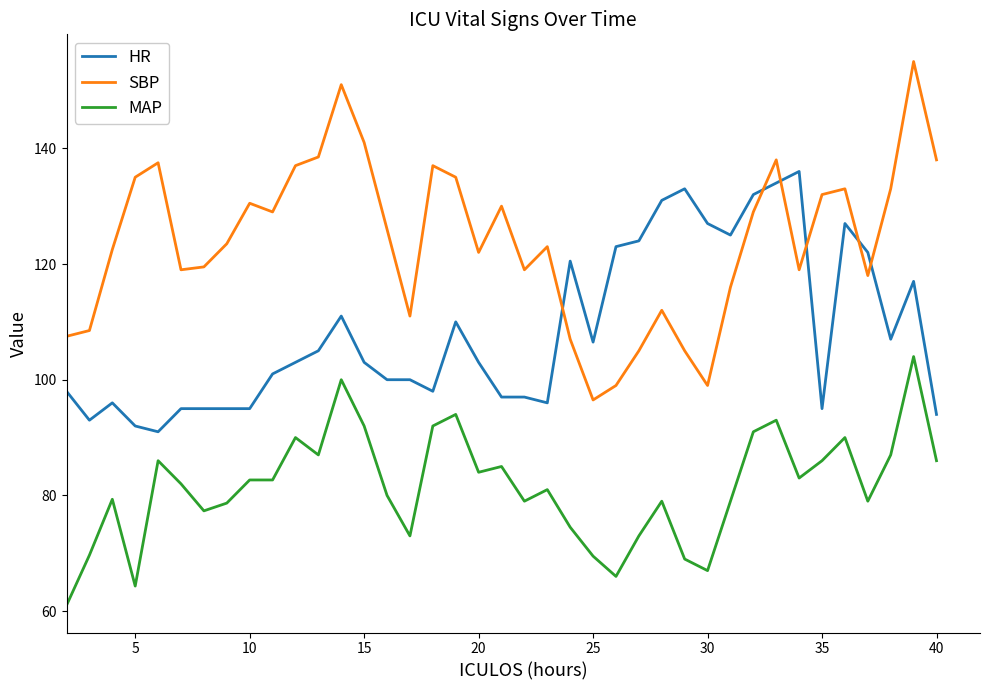

What is the difference between the maximum and minimum values in the MAP series?

43.0